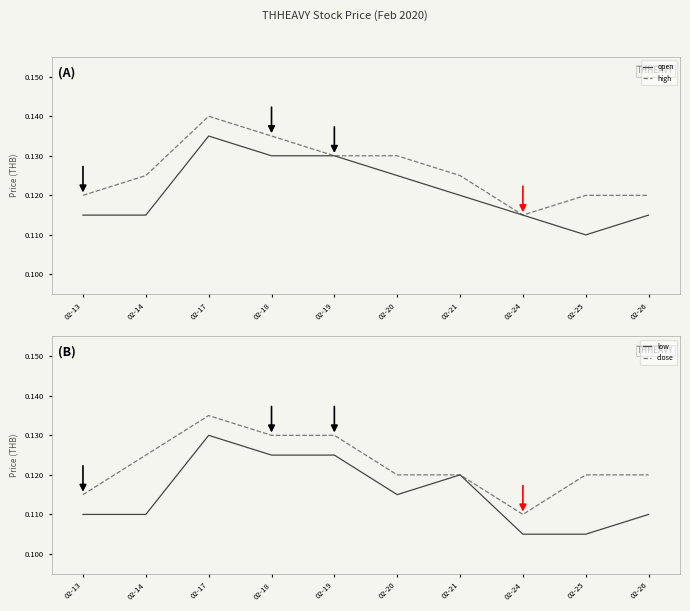

The close series shows 0.1 at 02-19. True or false?

True